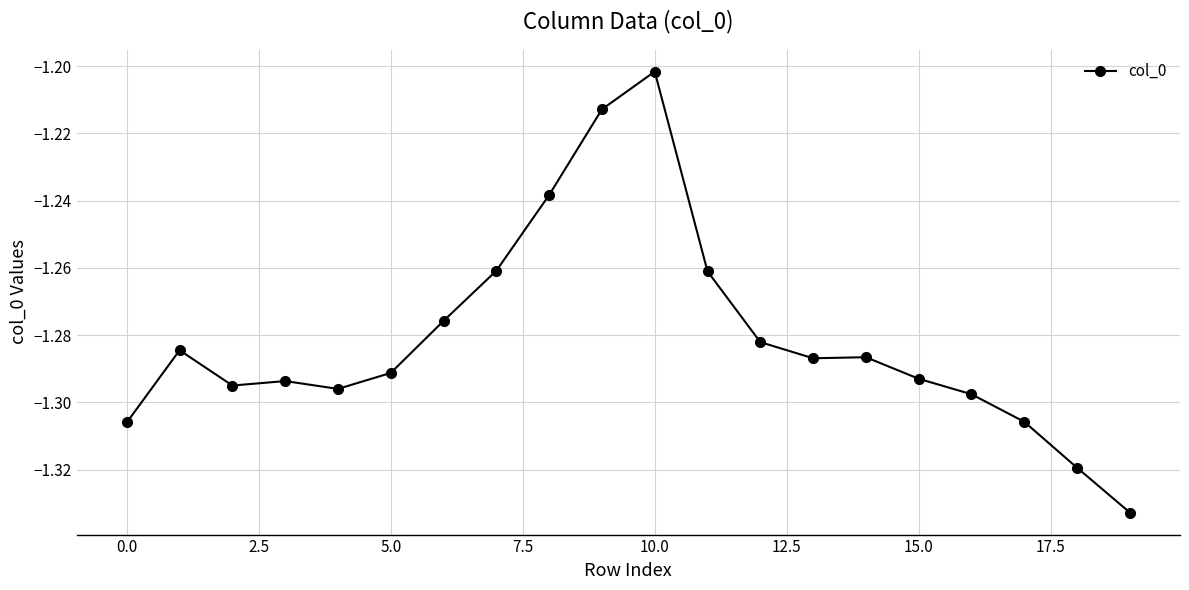

What is the sum of all values?

-25.6